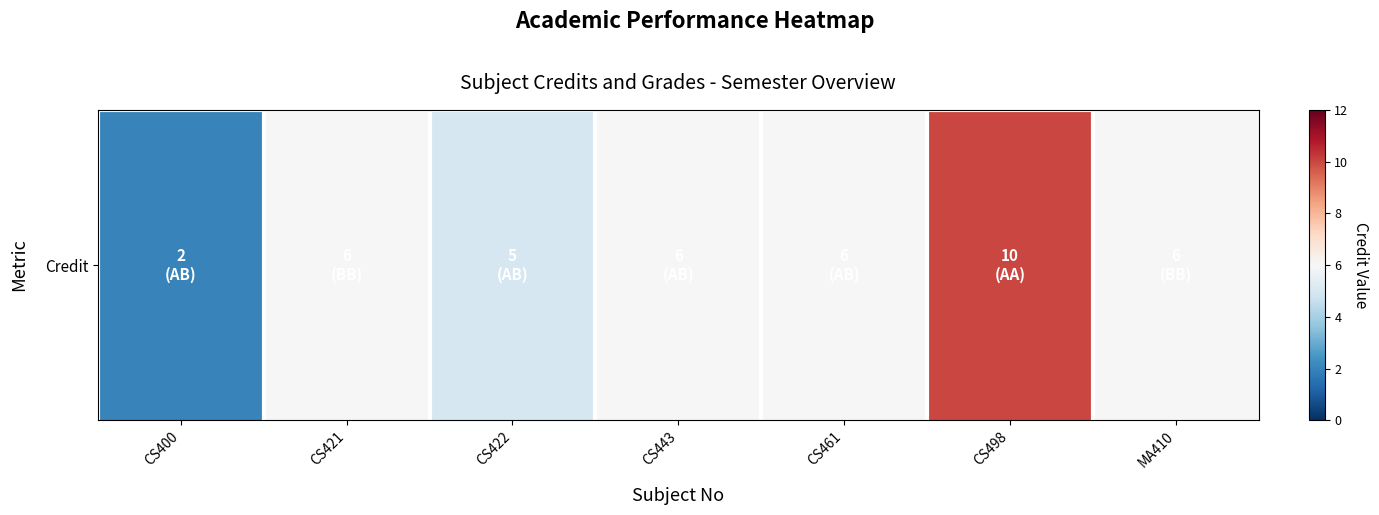

The value at MA410 is 9. True or false?

False